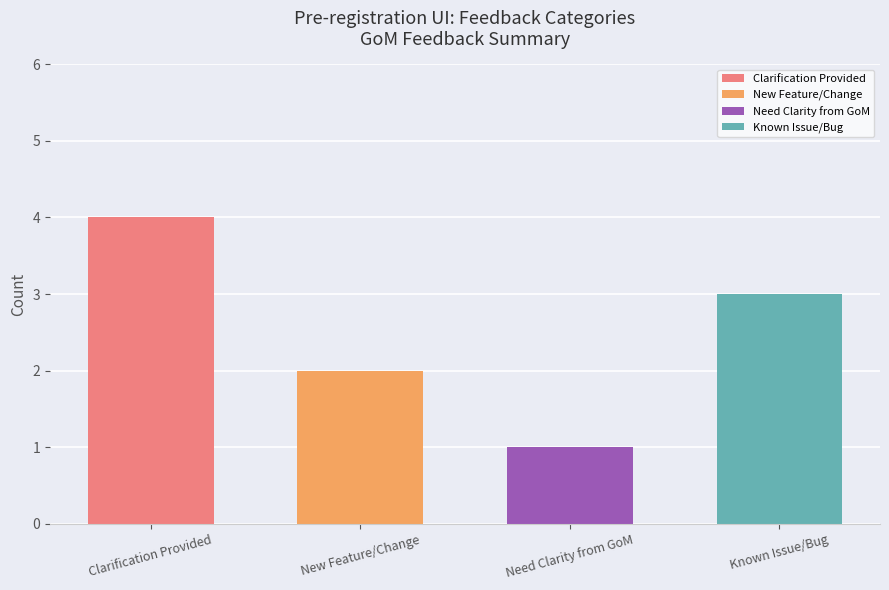

True or false: the data shows 2 at Need Clarity from GoM.

False